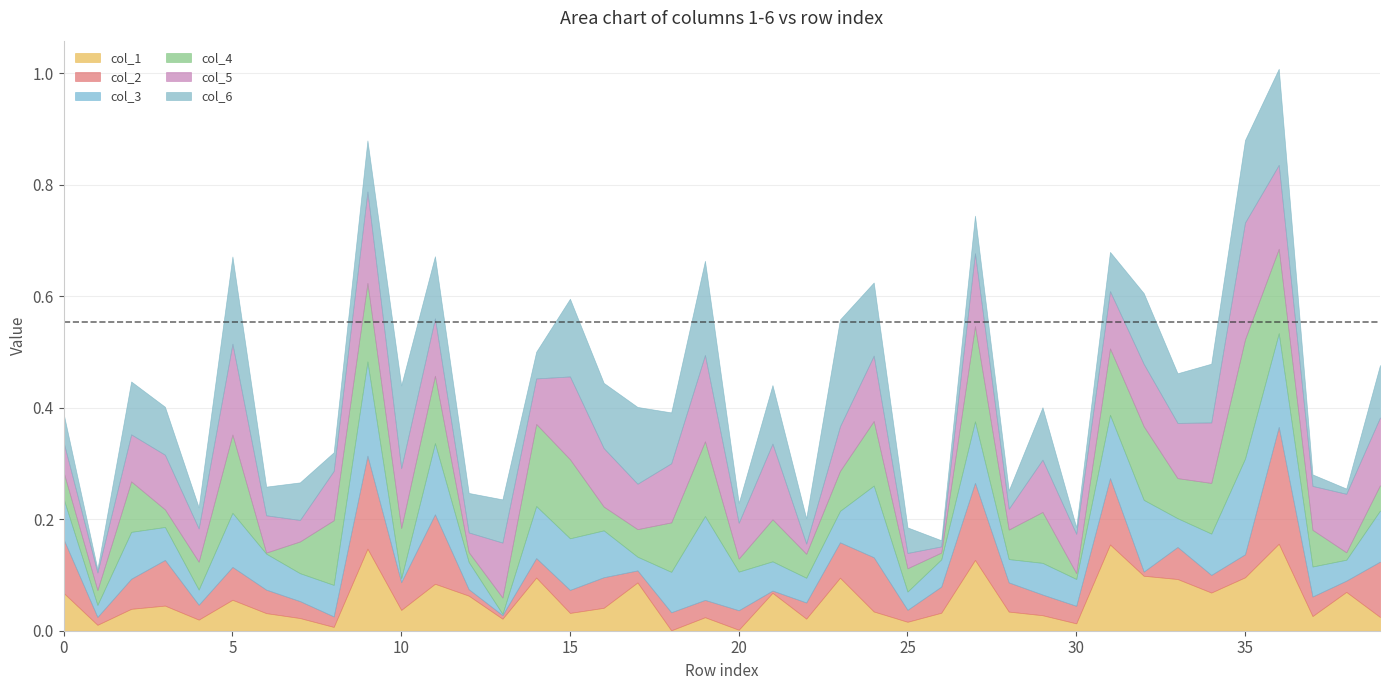

At which category does col_5 reach its first local valley?

1